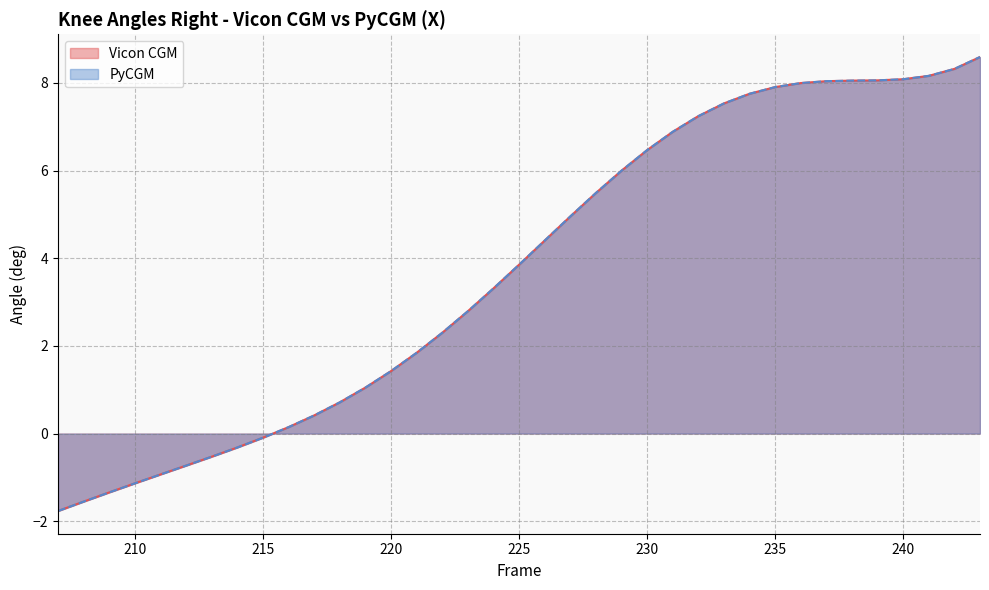

At which category does the chart reach its peak across all series?

243